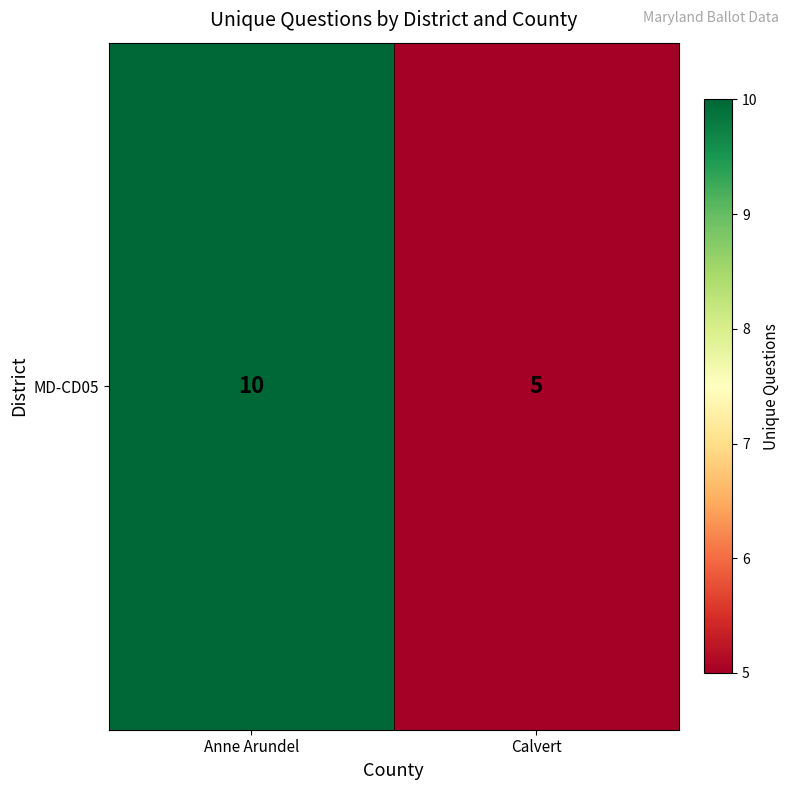

Count the values in the range 5 to 10.

2